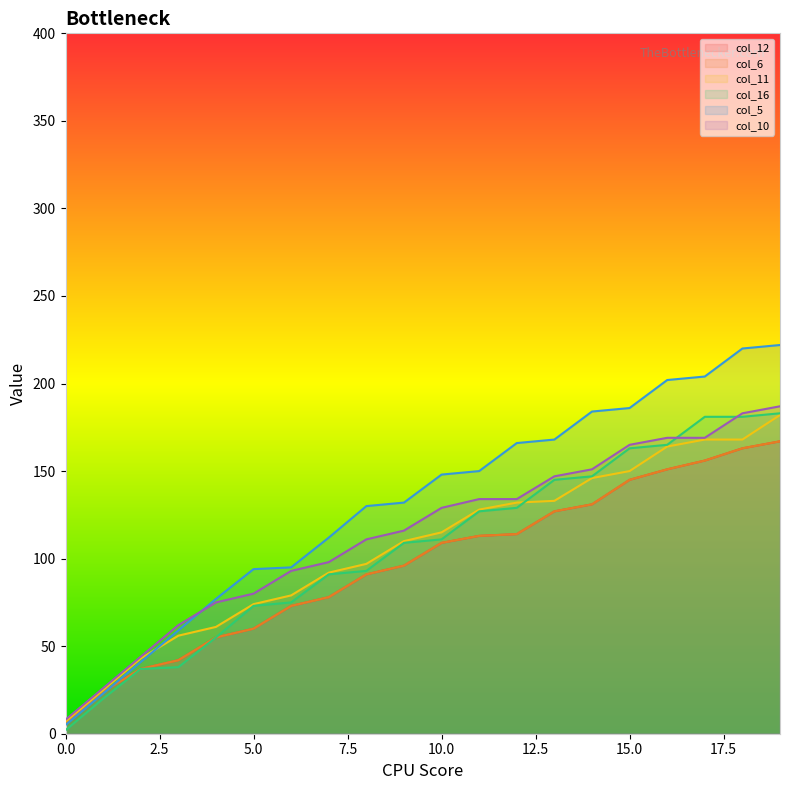

Does the chart have visible grid lines?

No